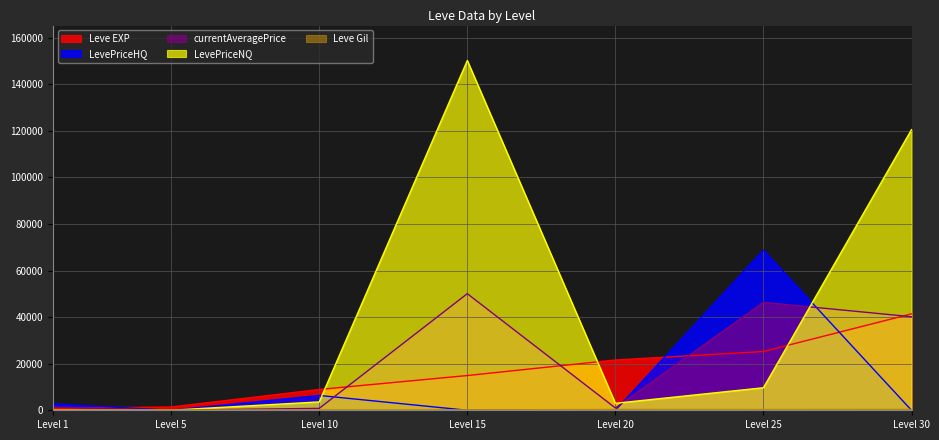

How many lines are shown in the chart?

5